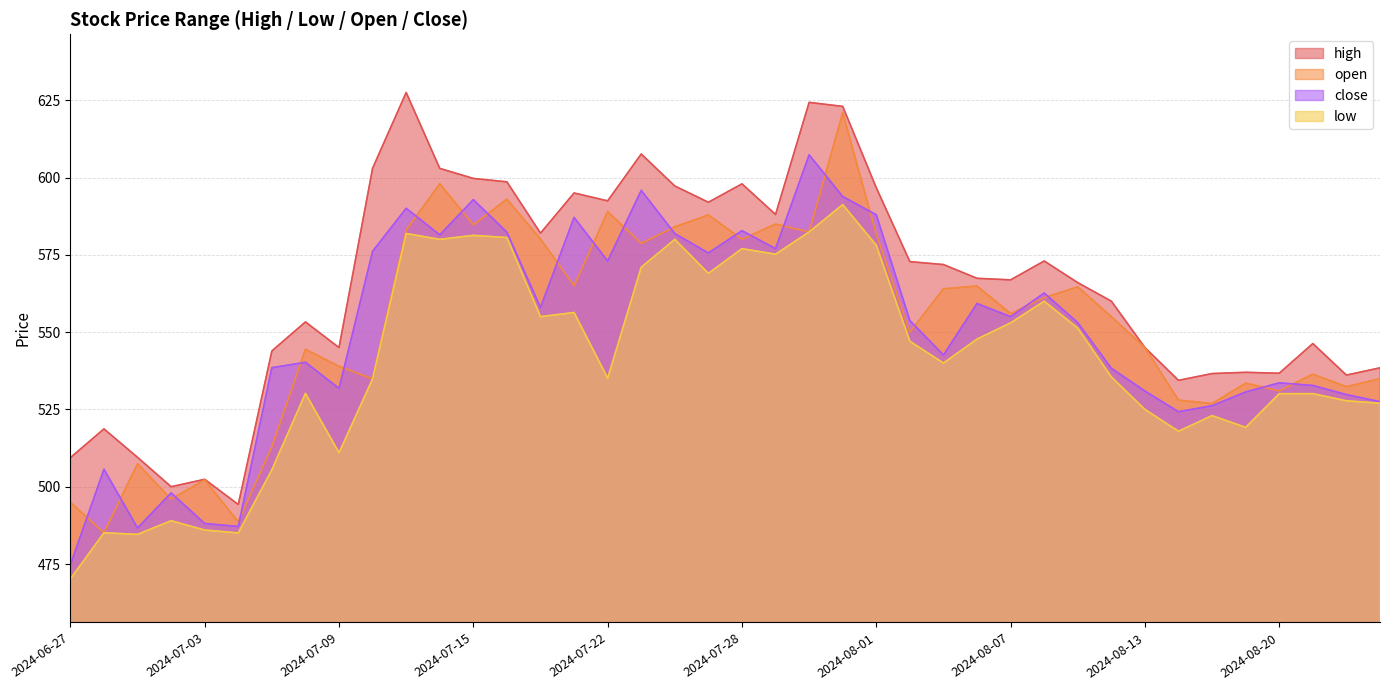

How many distinct data groups are displayed?

4